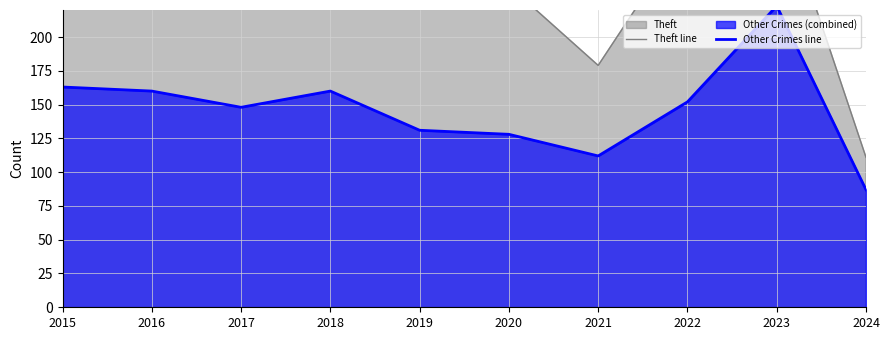

List the series in order of their peak value, lowest first.

Other Crimes line, Theft line